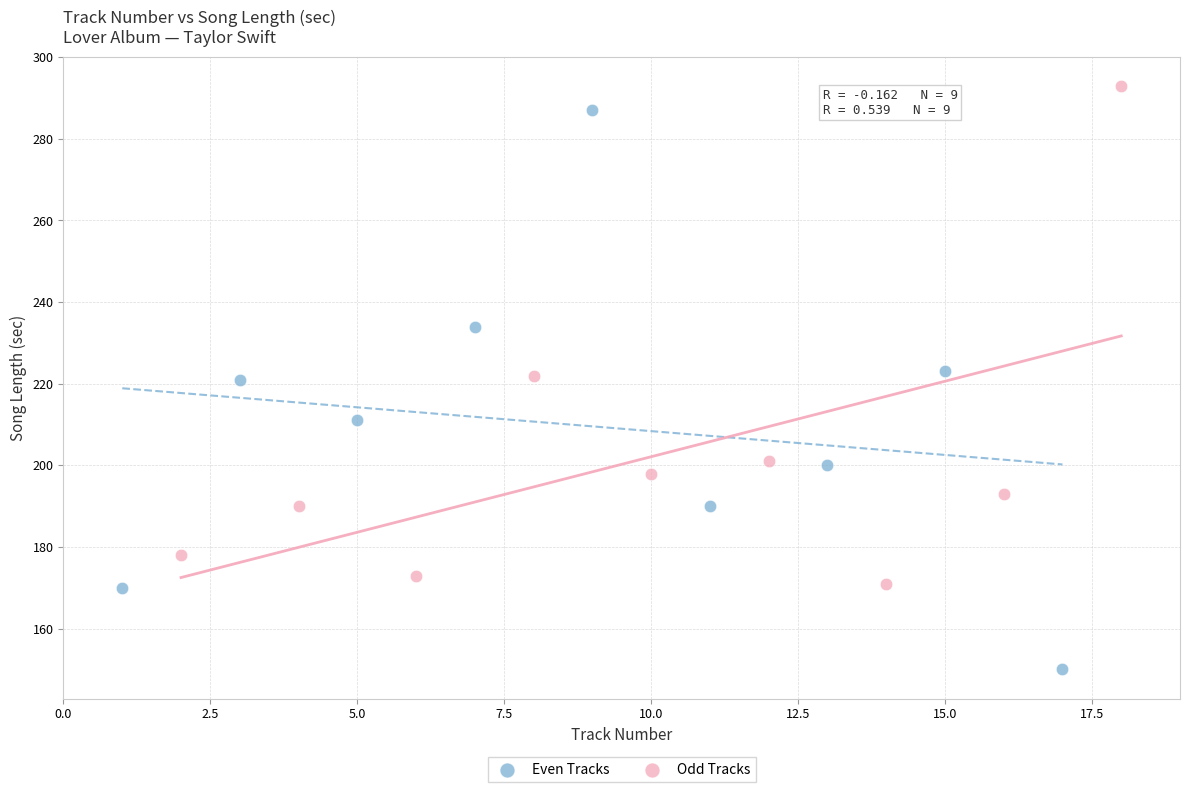

Which series has the widest spread of Y values?

Even Tracks